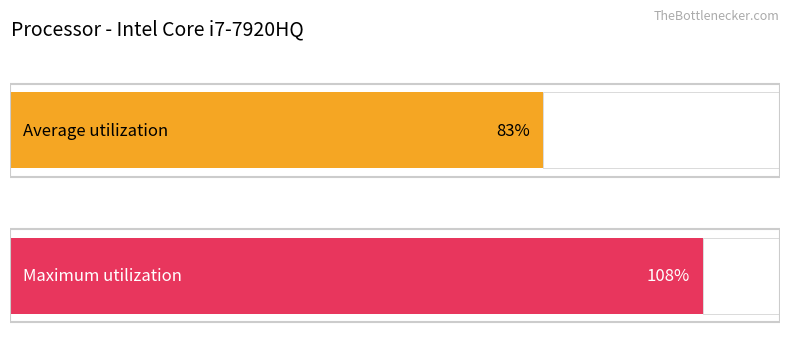

What is the value of the Maximum utilization bar at the 1st from the left?

108